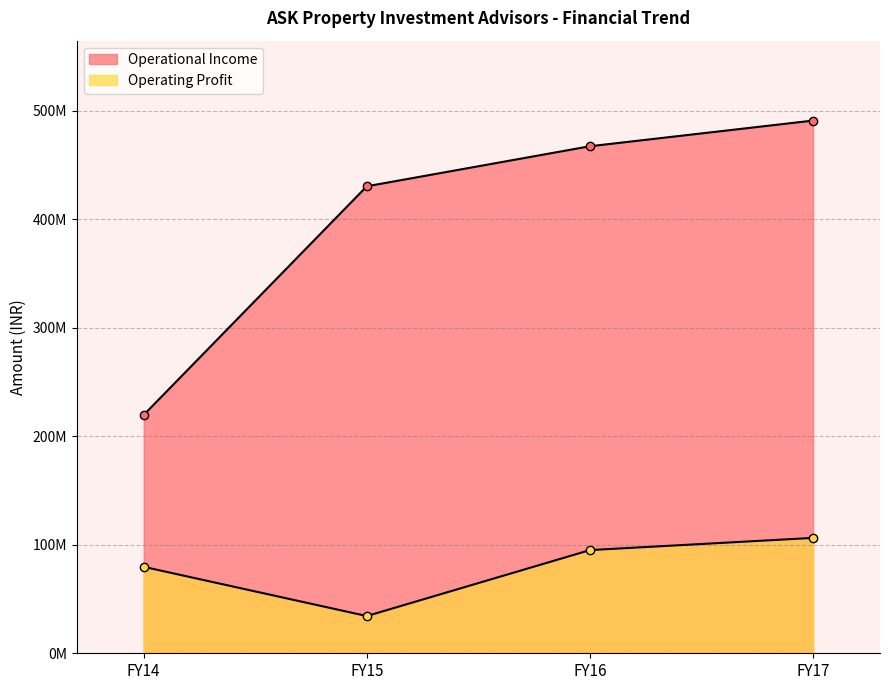

True or false: Operating Profit and Operational Income cross at least once.

False